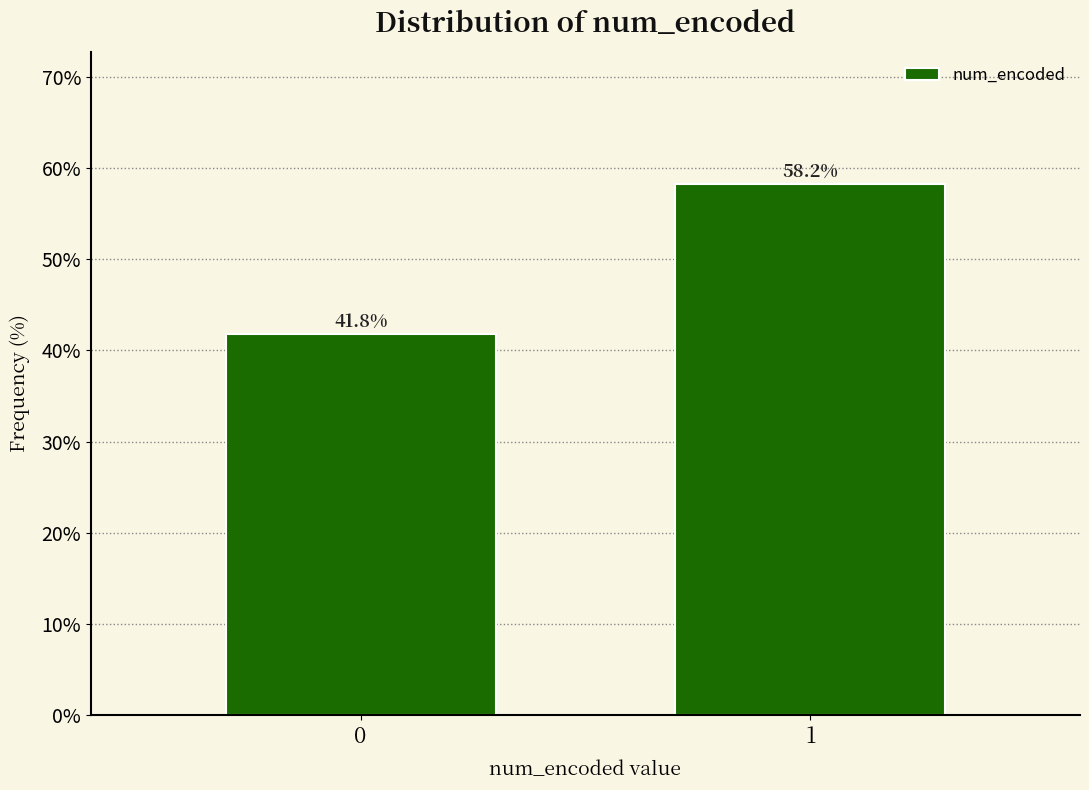

Reading left to right, what are all the values shown in this chart?

0=41.8	1=58.2